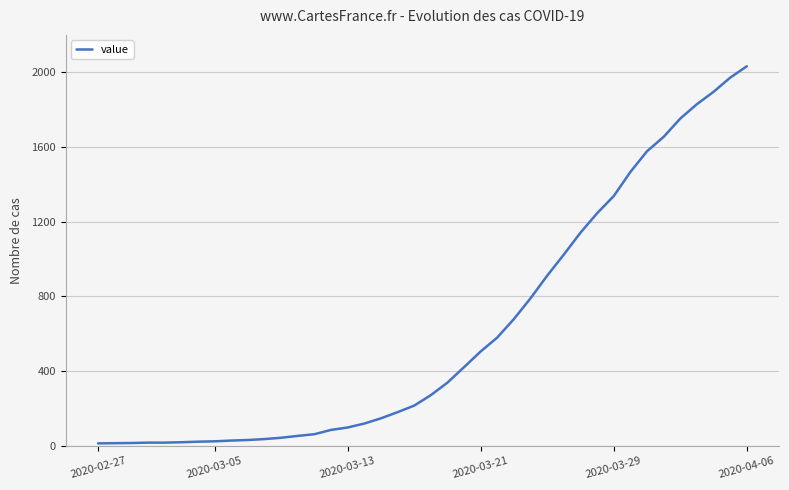

How many lines are shown in the chart?

1